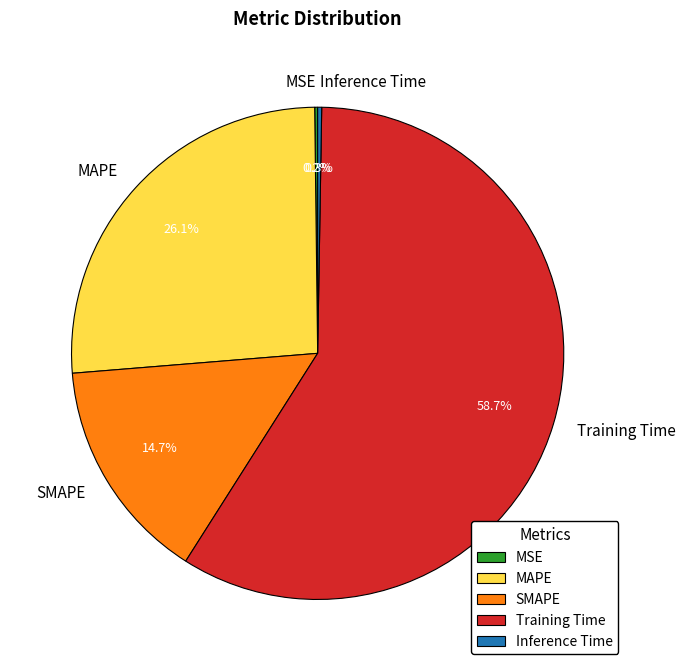

Does Training Time account for over 50% of the chart?

Yes